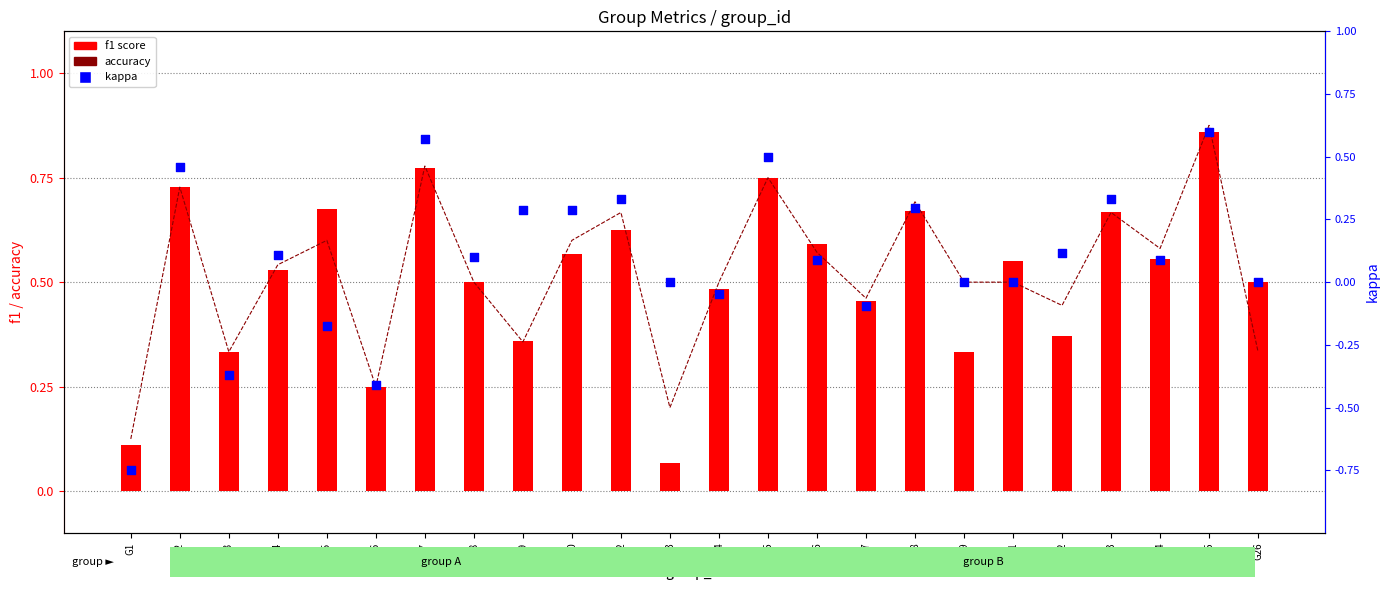

At which category is the sum across all series the highest?

G25